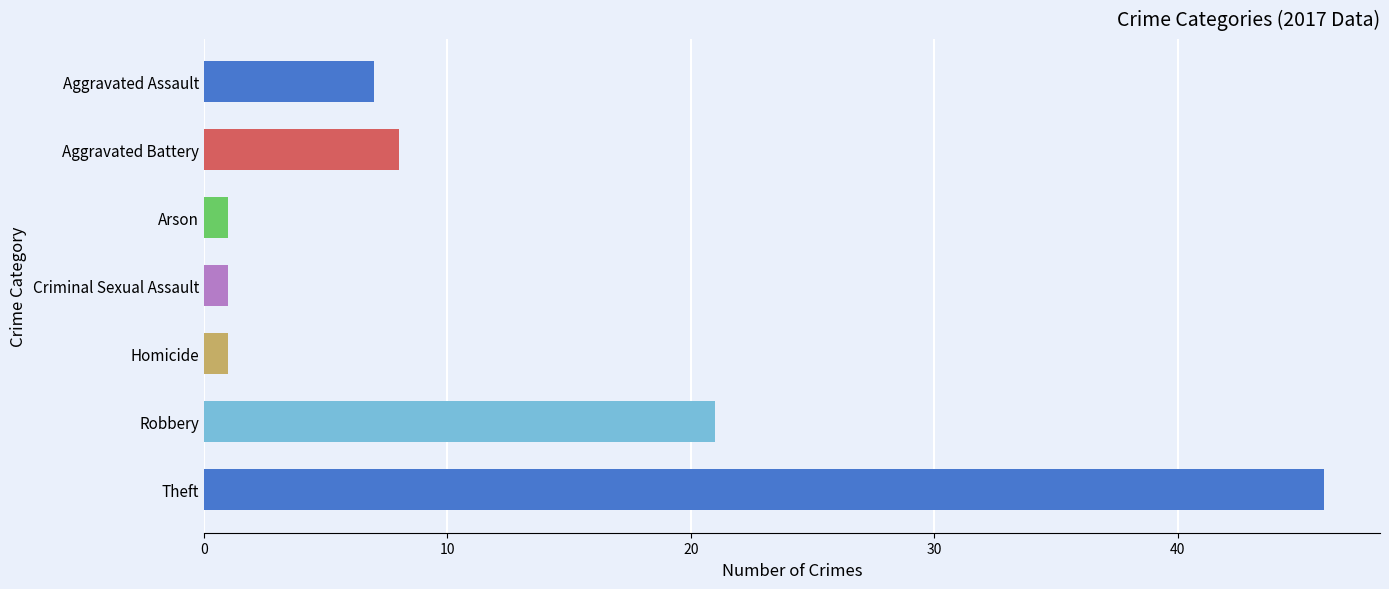

Are the bars horizontal?

Yes